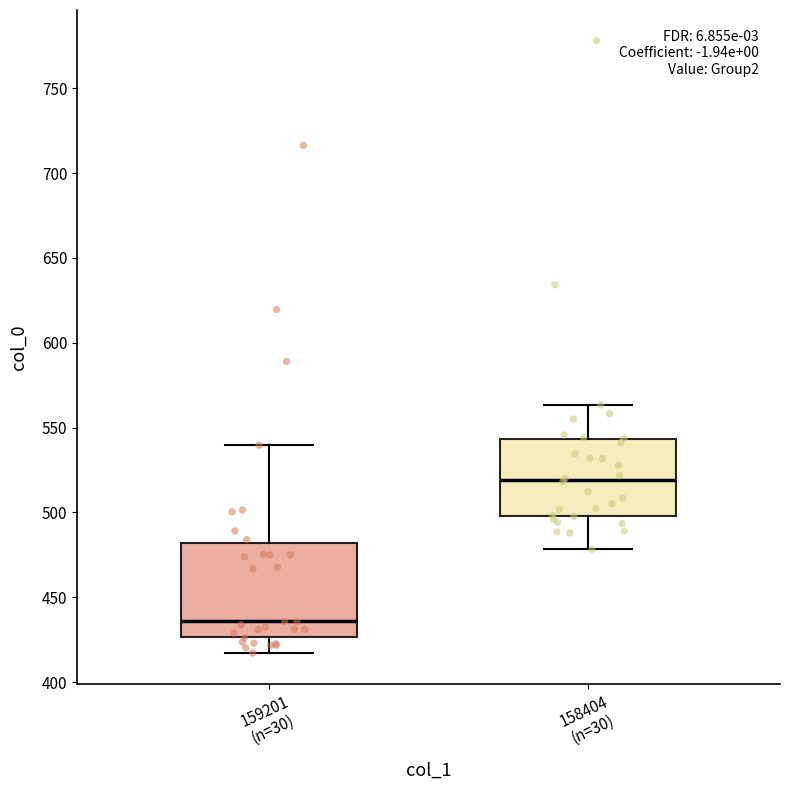

Reading left to right, read every box against the y-axis: the position of its median line, the range the box covers, and the ends of its whiskers. The values are not printed on the chart, so give them approximately, as read against the axis.

159201 (n=30): median 435, box 425 to 480, whiskers 415 to 540
158404 (n=30): median 520, box 500 to 545, whiskers 480 to 565